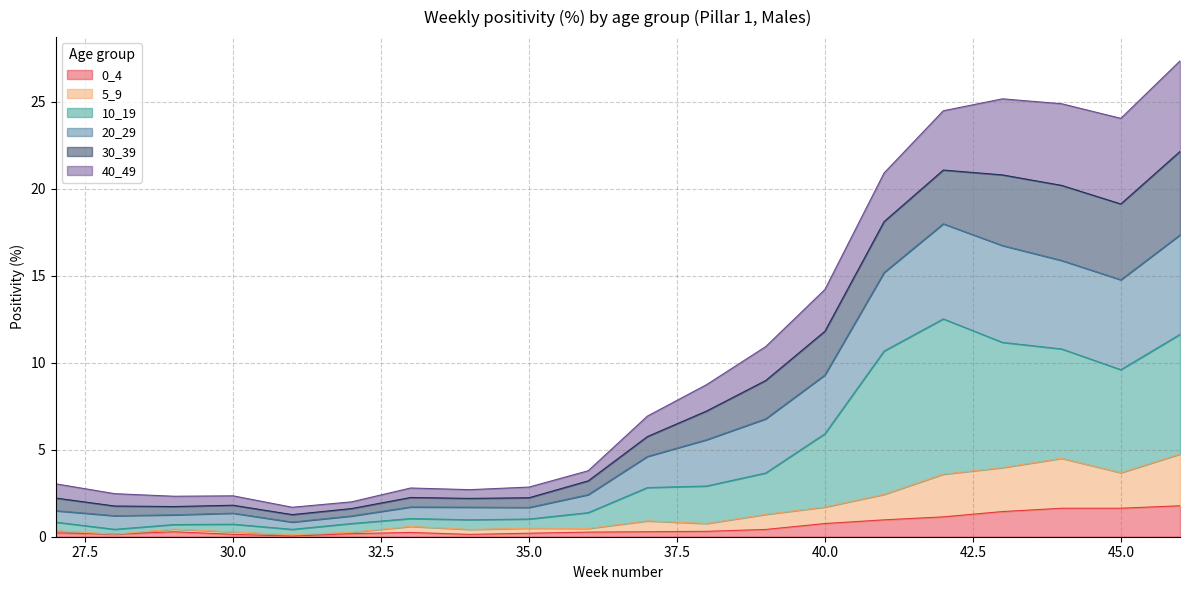

True or false: 5_9 has a value of 0.1 at 28.

False